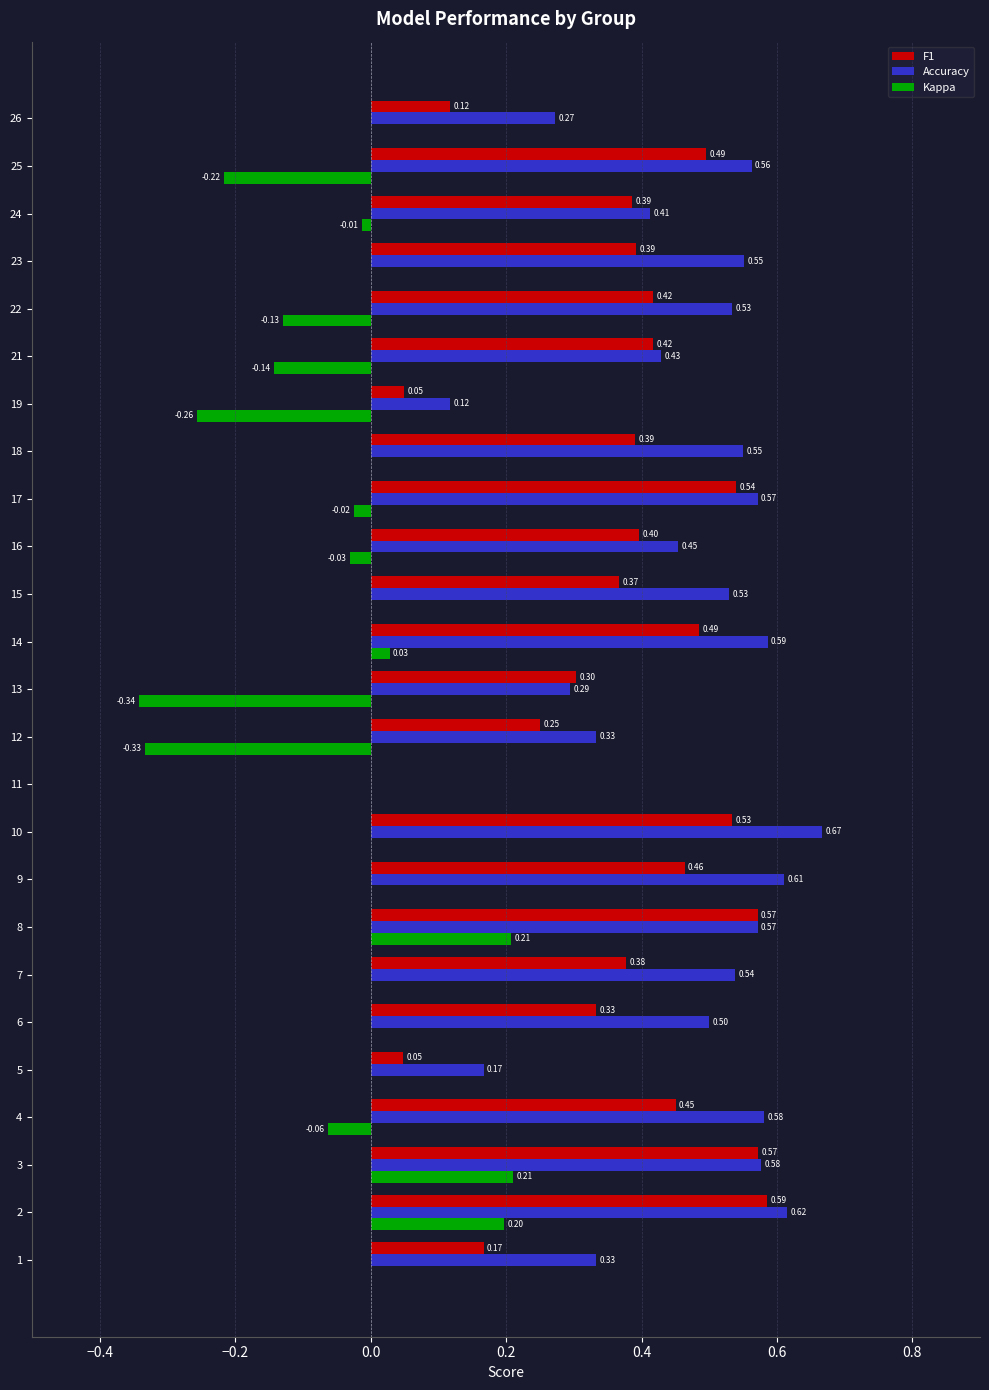

At which category is the sum across all series the highest?

2